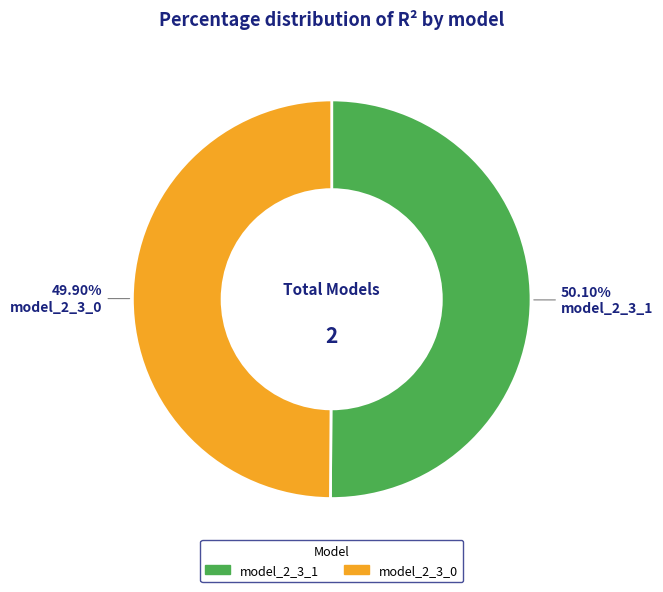

What portion of the pie excludes model_2_3_0?

50.1%